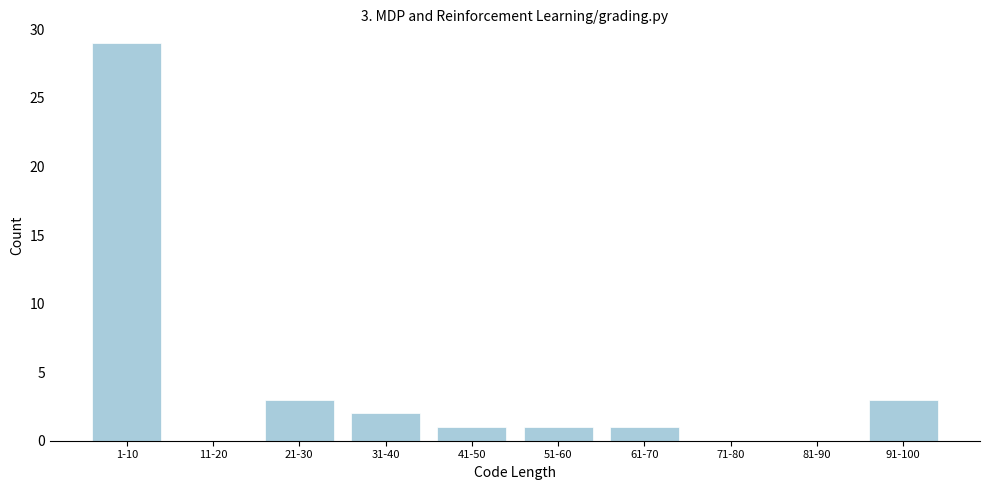

Reading right to left, transcribe all the data shown in this chart.

91-100=3	81-90=0	71-80=0	61-70=1	51-60=1	41-50=1	31-40=2	21-30=3	11-20=0	1-10=29